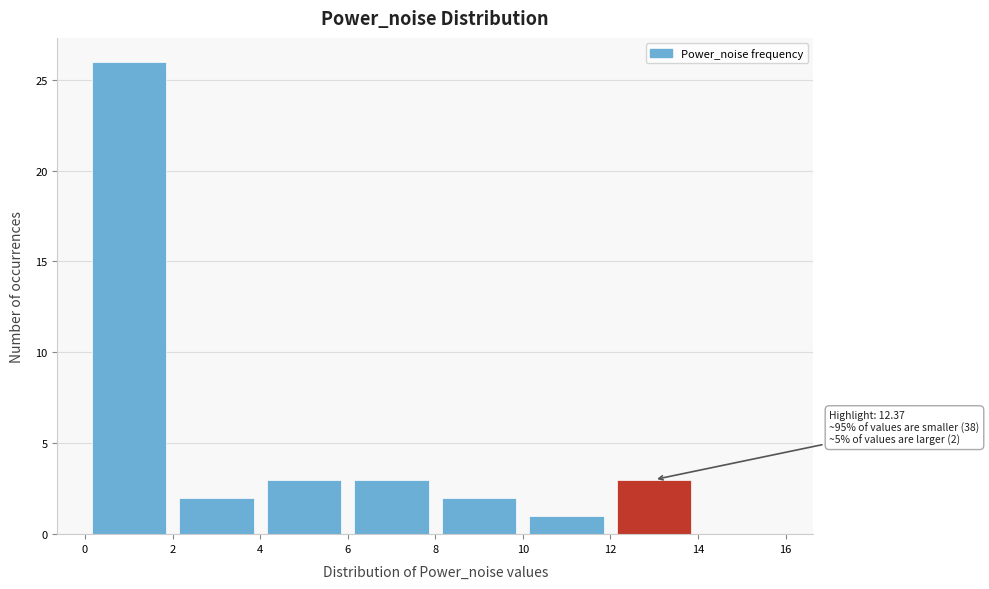

Over which range of the x-axis is the bar tallest?

0 to 2